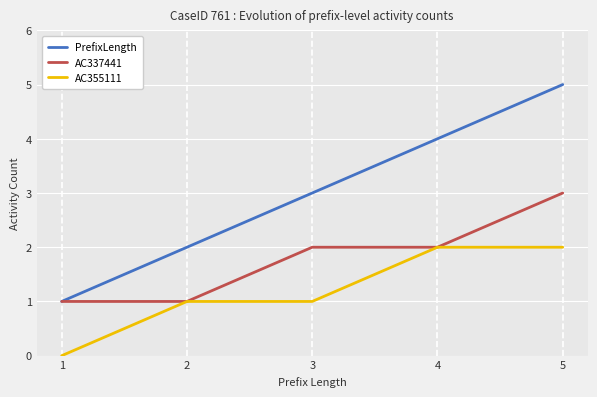

True or false: PrefixLength and AC355111 intersect in this chart.

False